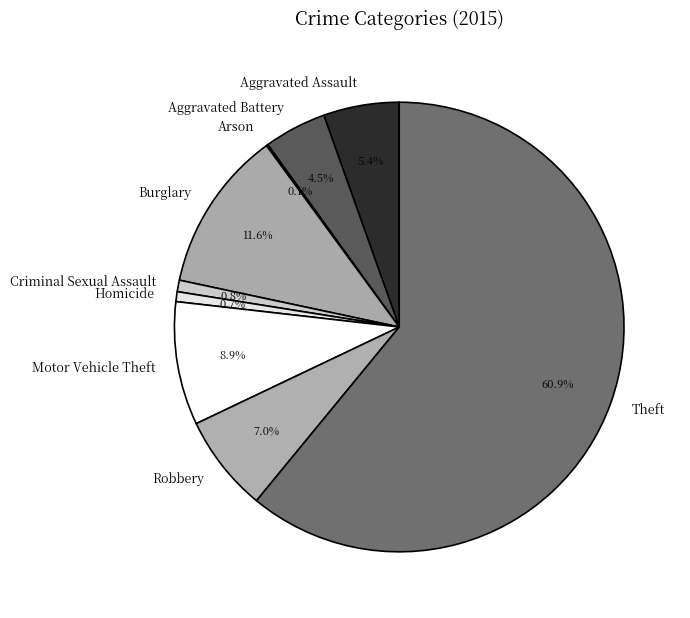

To the nearest percent, what percentage of the pie is Robbery?

7%